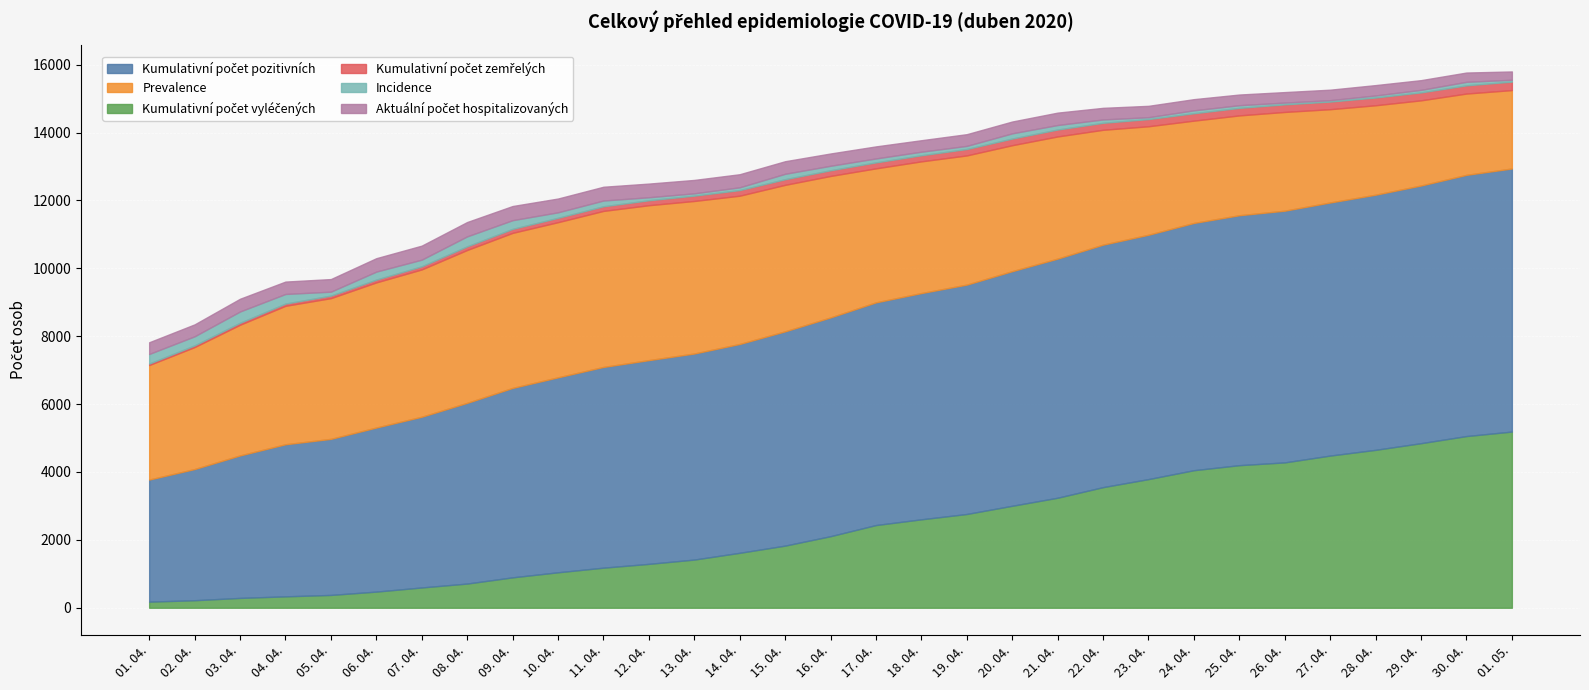

What is the difference between the maximum and minimum values in the Kumulativní počet pozitivních series?

4154